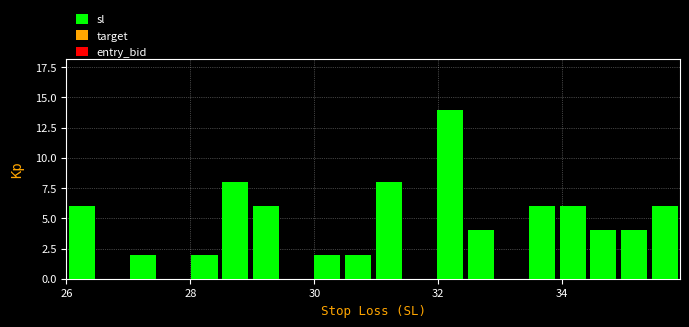

Read against the x-axis, roughly where is the centre of the tallest bar?

32.2